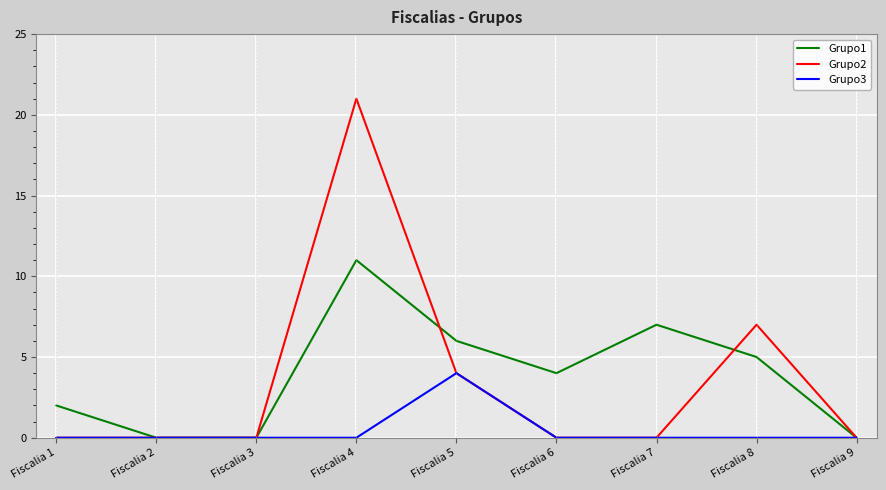

How many lines are shown in the chart?

3